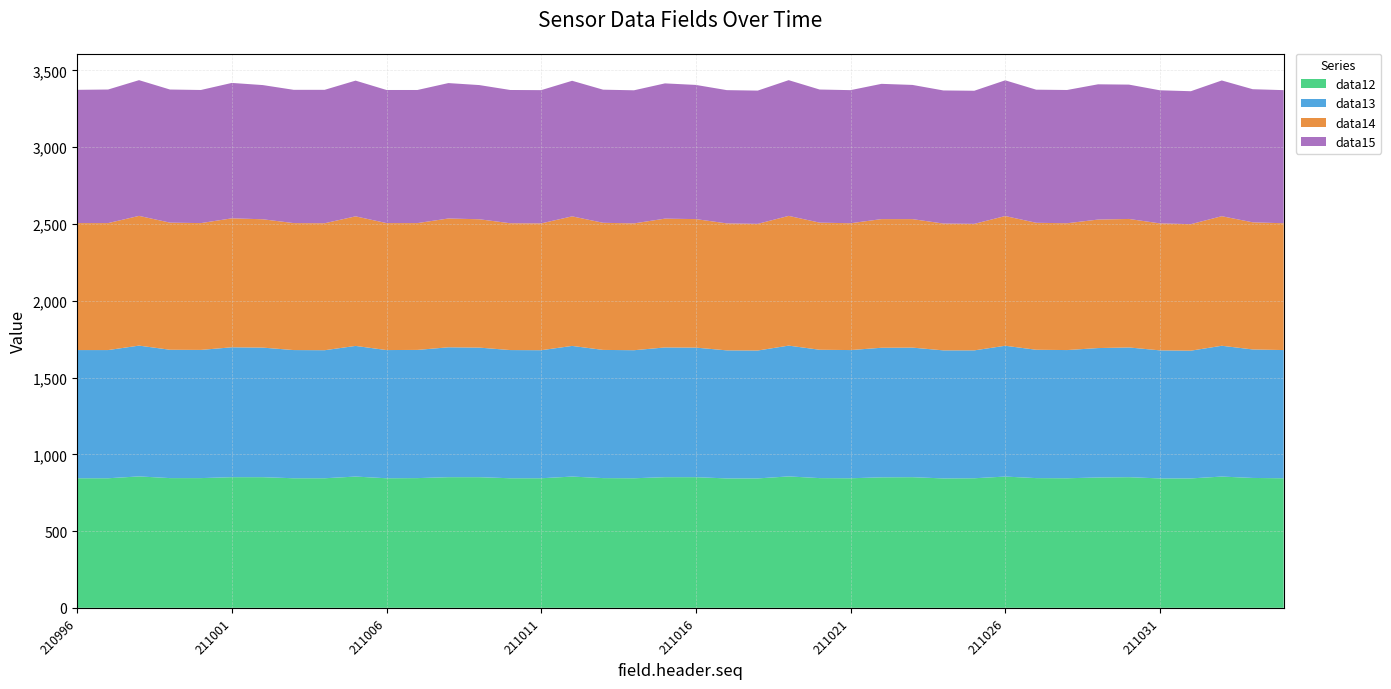

Reading right to left, what are all the values shown in this chart?

data12: 211035=844	211034=846	211033=855	211032=843	211031=843	211030=851	211029=849	211028=844	211027=845	211026=855	211025=844	211024=843	211023=851	211022=850	211021=844	211020=845	211019=856	211018=843	211017=843	211016=851	211015=851	211014=844	211013=845	211012=855	211011=844	211010=844	211009=851	211008=851	211007=845	211006=844	211005=855	211004=844	211003=844	211002=851	211001=851	211000=845	210999=845	210998=856	210997=844	210996=844
data13: 211035=835	211034=837	211033=852	211032=832	211031=834	211030=845	211029=843	211028=835	211027=836	211026=852	211025=833	211024=834	211023=844	211022=844	211021=835	211020=836	211019=852	211018=833	211017=834	211016=844	211015=845	211014=834	211013=835	211012=851	211011=834	211010=835	211009=844	211008=846	211007=835	211006=835	211005=851	211004=834	211003=835	211002=844	211001=846	211000=835	210999=836	210998=852	210997=835	210996=835
data14: 211035=826	211034=828	211033=844	211032=824	211031=827	211030=837	211029=837	211028=826	211027=827	211026=845	211025=824	211024=826	211023=837	211022=838	211021=826	211020=828	211019=845	211018=825	211017=827	211016=837	211015=839	211014=826	211013=828	211012=844	211011=826	211010=826	211009=836	211008=839	211007=826	211006=827	211005=844	211004=827	211003=827	211002=836	211001=840	211000=826	210999=828	210998=845	210997=827	210996=827
data15: 211035=867	211034=867	211033=884	211032=866	211031=867	211030=875	211029=881	211028=868	211027=867	211026=884	211025=867	211024=867	211023=874	211022=881	211021=867	211020=867	211019=884	211018=868	211017=868	211016=874	211015=881	211014=867	211013=867	211012=883	211011=868	211010=868	211009=874	211008=882	211007=867	211006=867	211005=884	211004=869	211003=868	211002=874	211001=882	211000=867	210999=867	210998=884	210997=870	210996=868